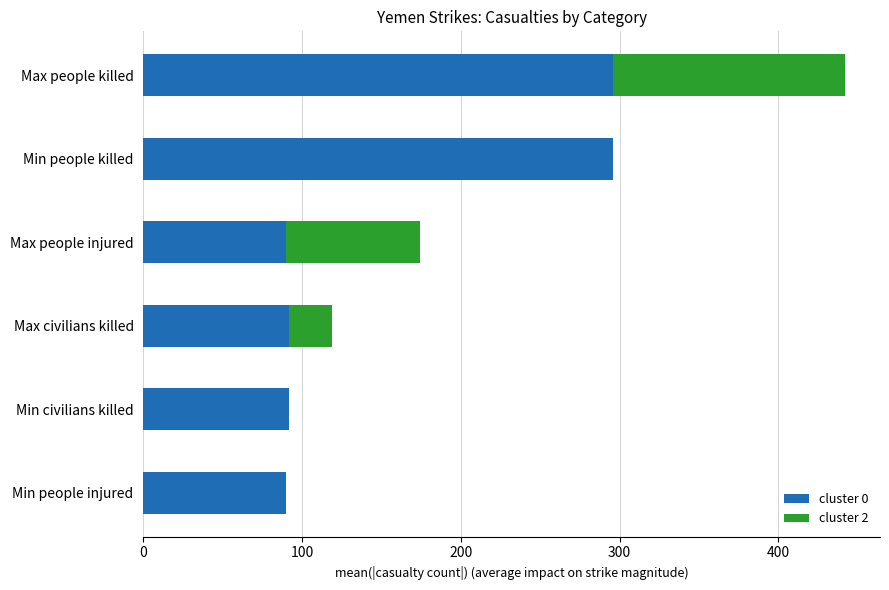

True or false: cluster 0 has a value of 296 at Min people killed.

True